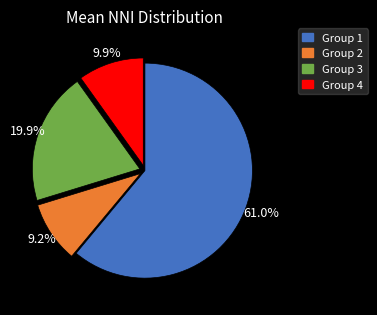

Does any single category account for the majority?

Yes